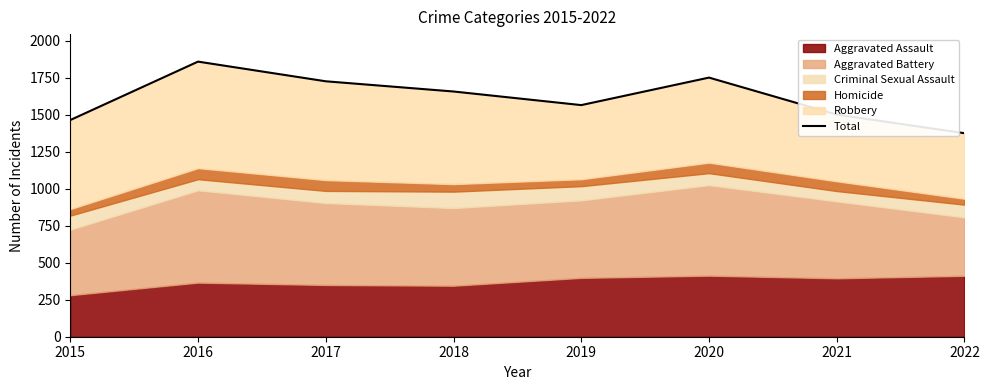

At which category does the data reach its first local valley?

2019